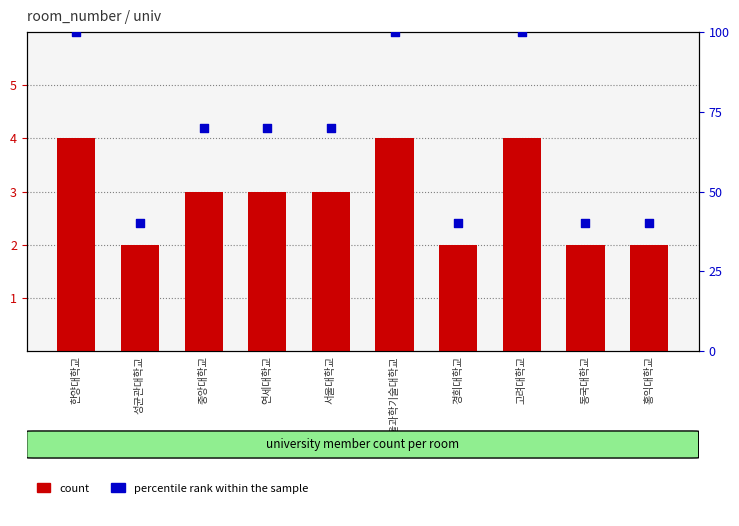

What is the total value across all series at 성균관대학교?

42